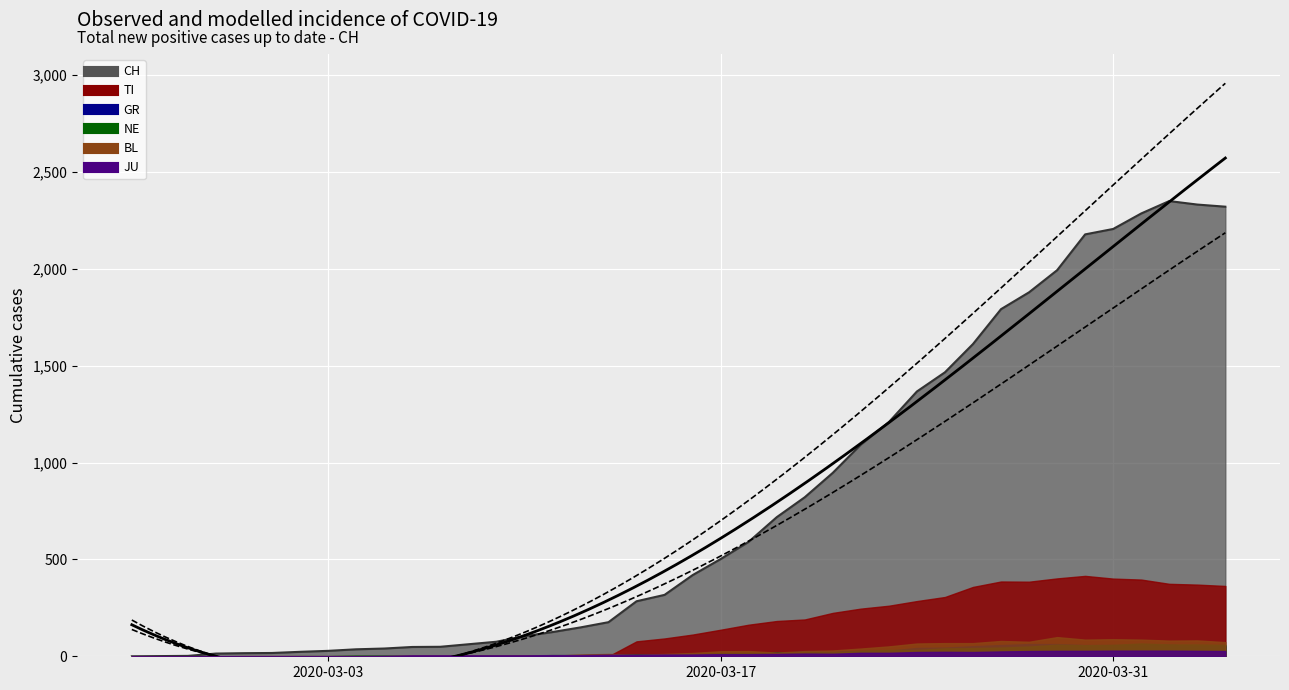

True or false: TI and GR intersect in this chart.

False